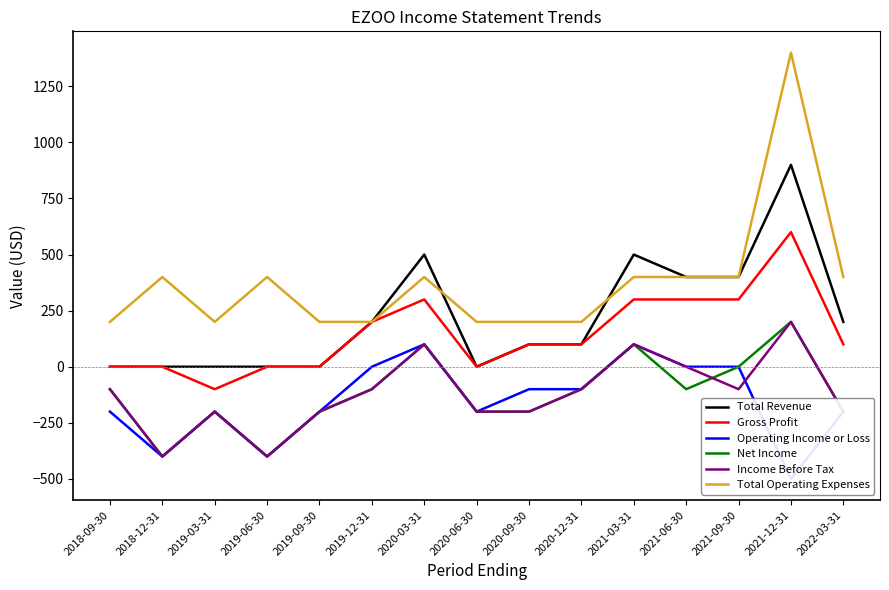

What is the difference between the second highest and second lowest values in the Gross Profit series?

300